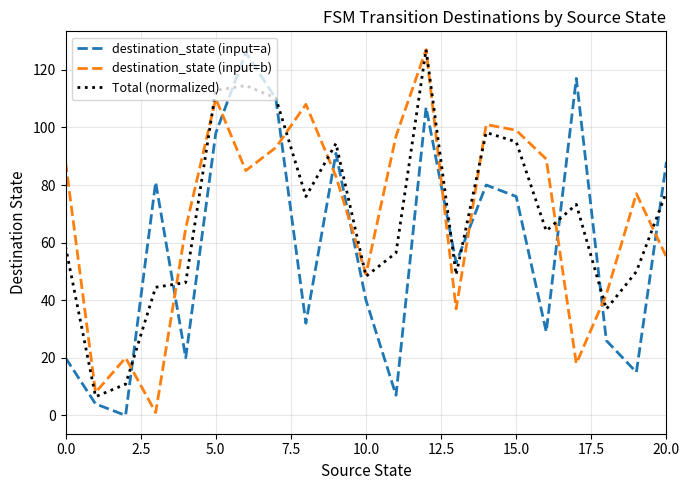

What is the lowest value of the Total (normalized) series?

6.5